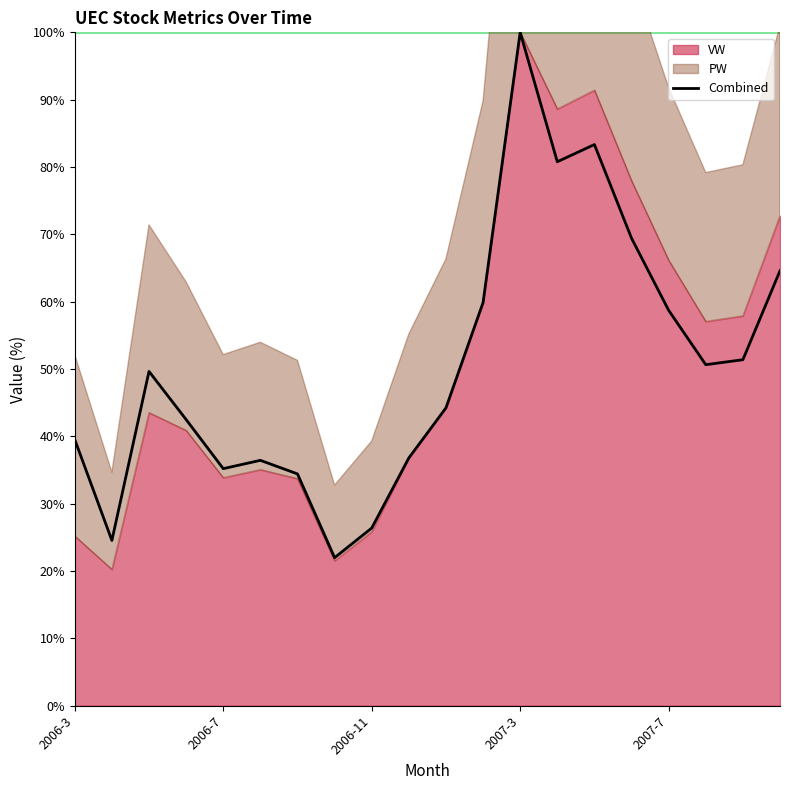

At which label does Combined reach its peak?

2007-3